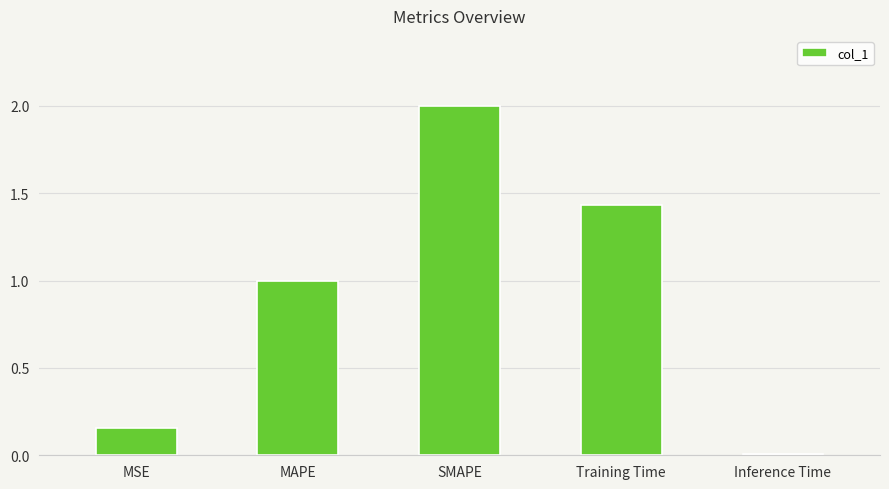

What is the difference between the maximum and second lowest values?

1.8